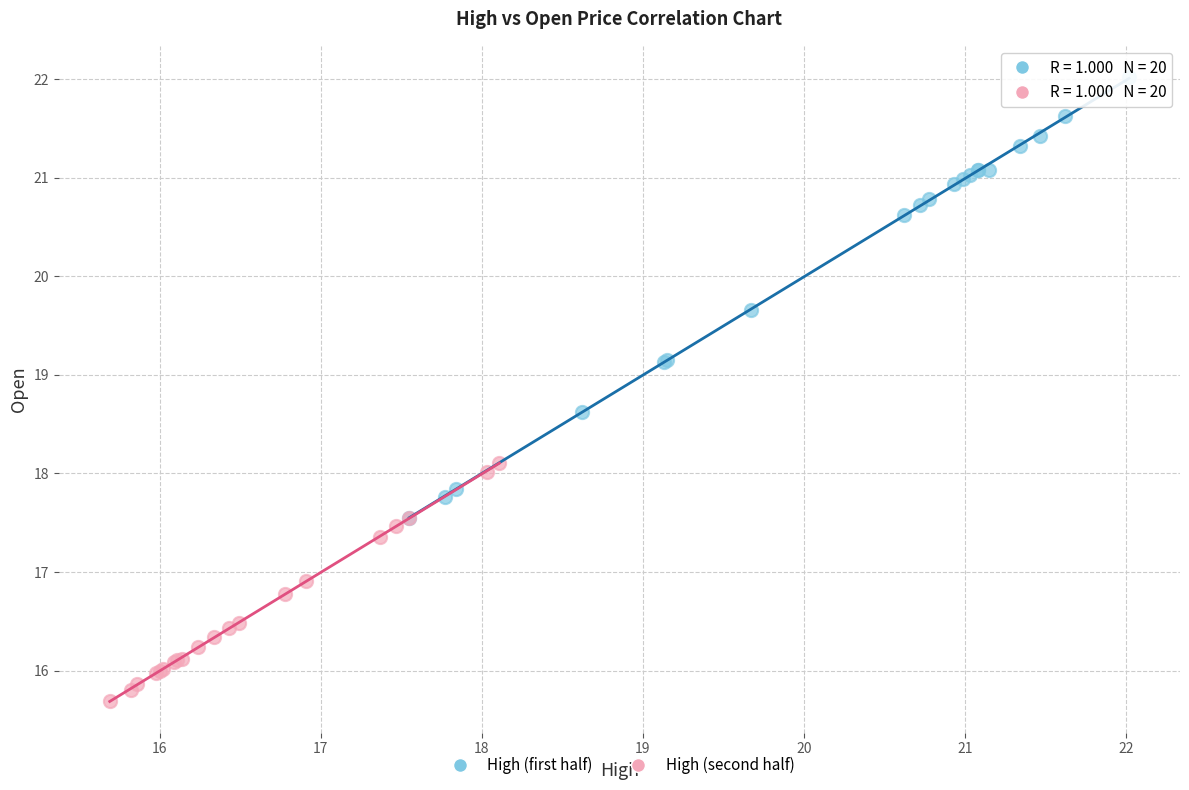

What are all the series names shown in the legend?

High (first half), High (second half)